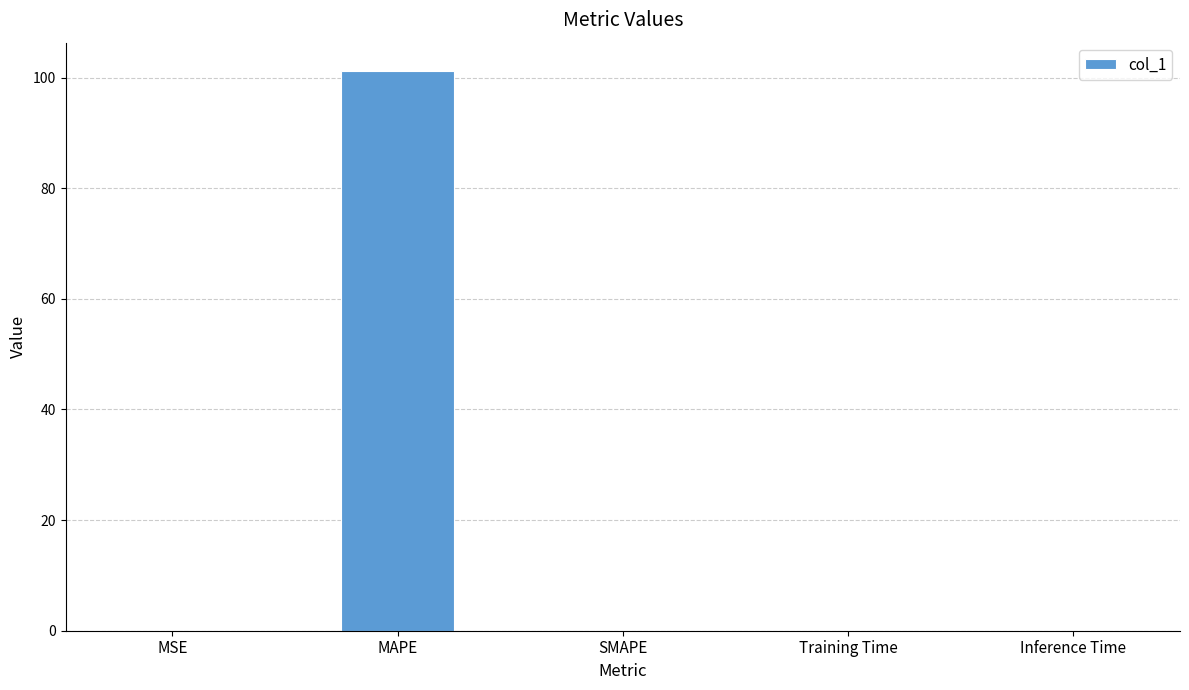

The chart shows a value of 0.0 at Inference Time. True or false?

True